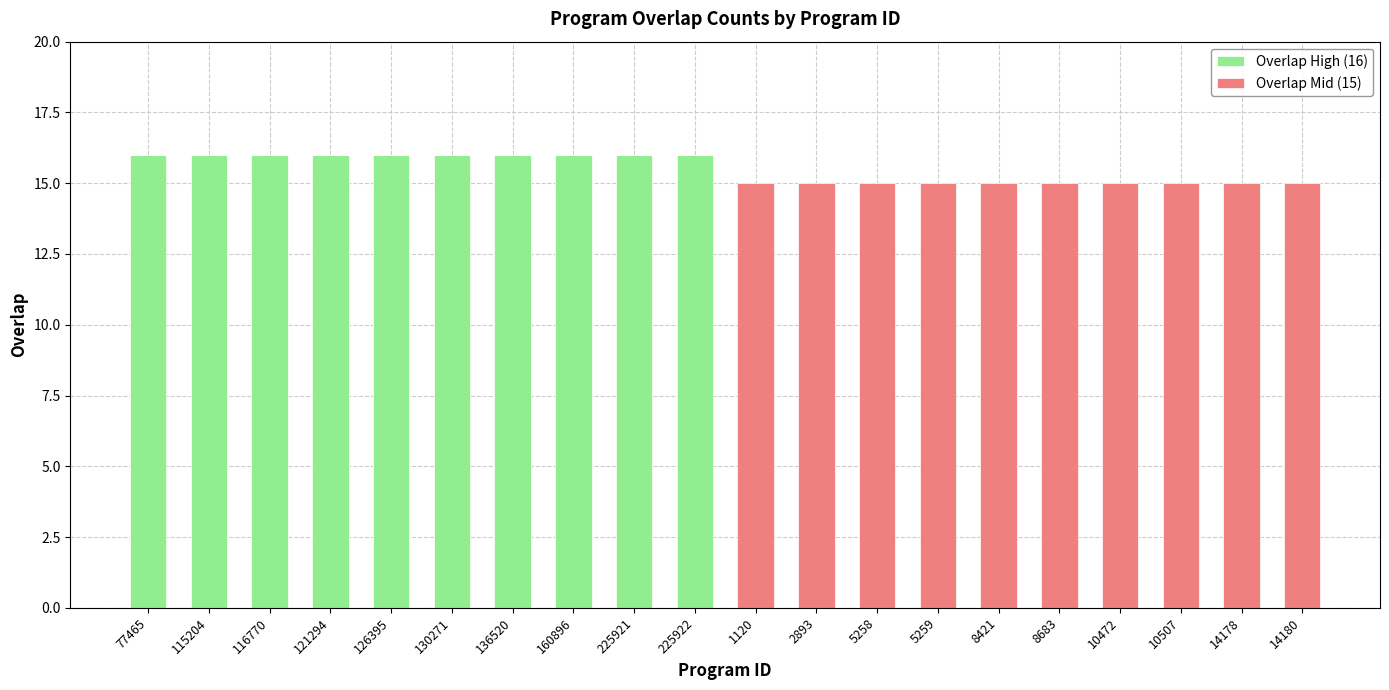

The value of Overlap High (16) at 225921 is 16. True or false?

True